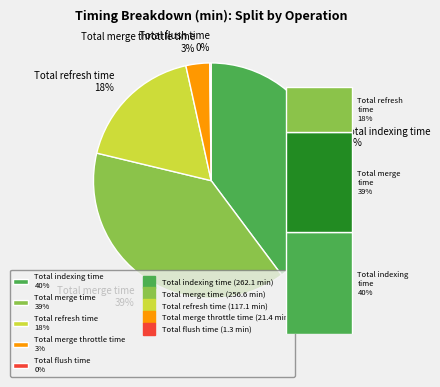

The Total refresh time slice represents 4% of the pie. True or false?

False